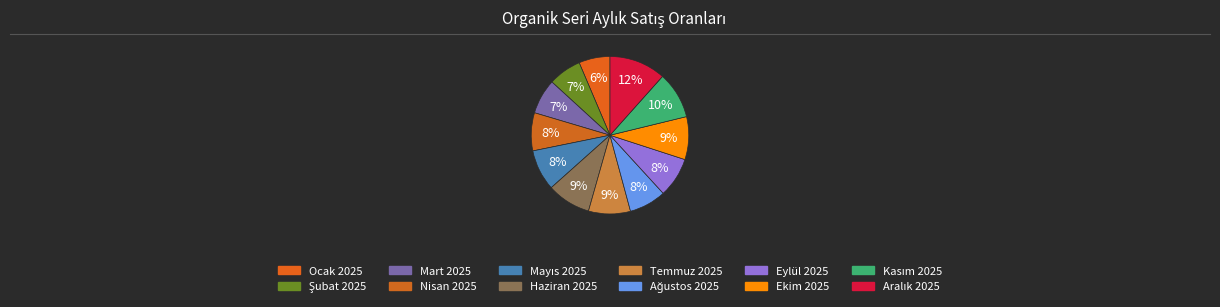

How many segments does this pie chart have?

12